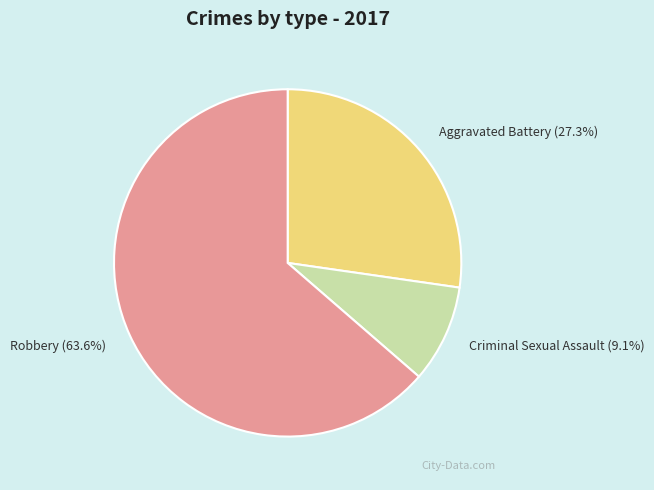

Which has a higher value, Criminal Sexual Assault or Aggravated Battery?

Aggravated Battery